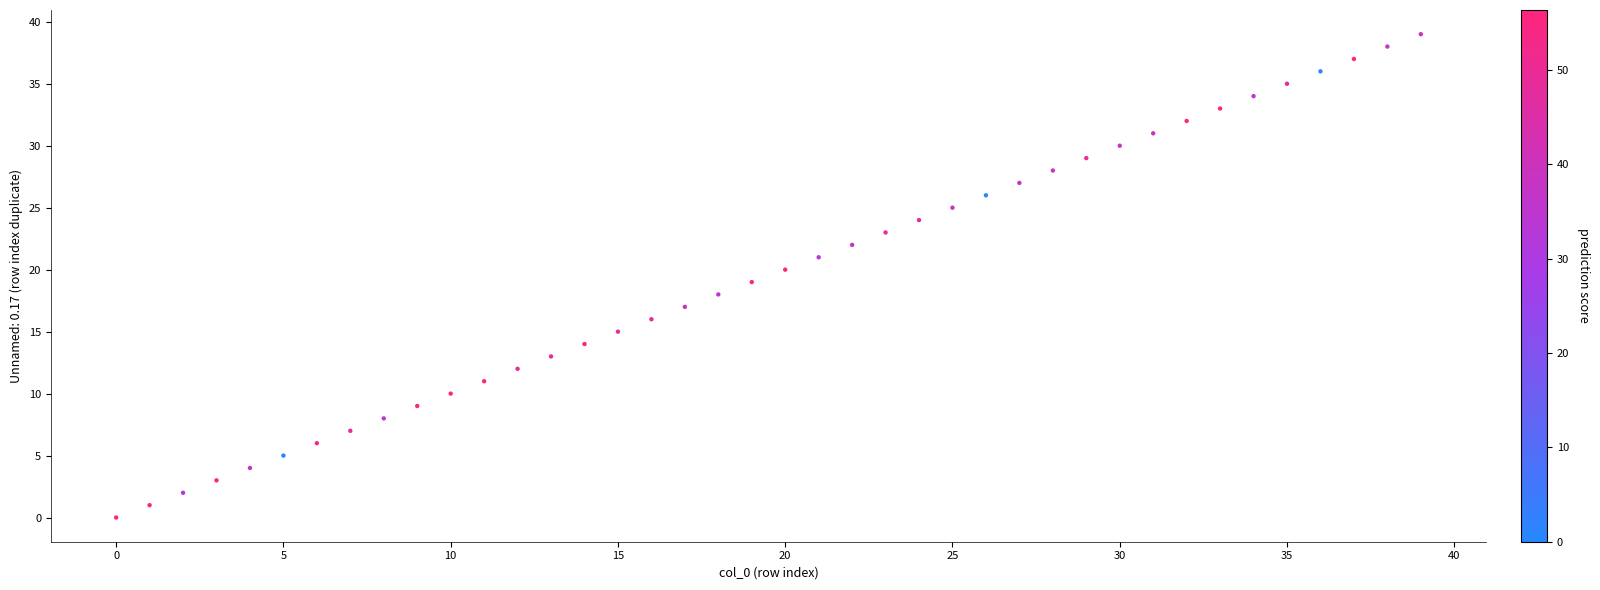

What is the range of Y values (max minus min)?

39